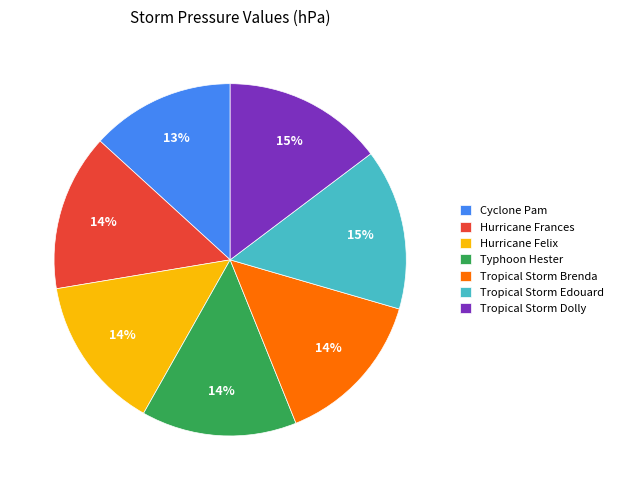

To the nearest percent, what is the average slice percentage?

14%